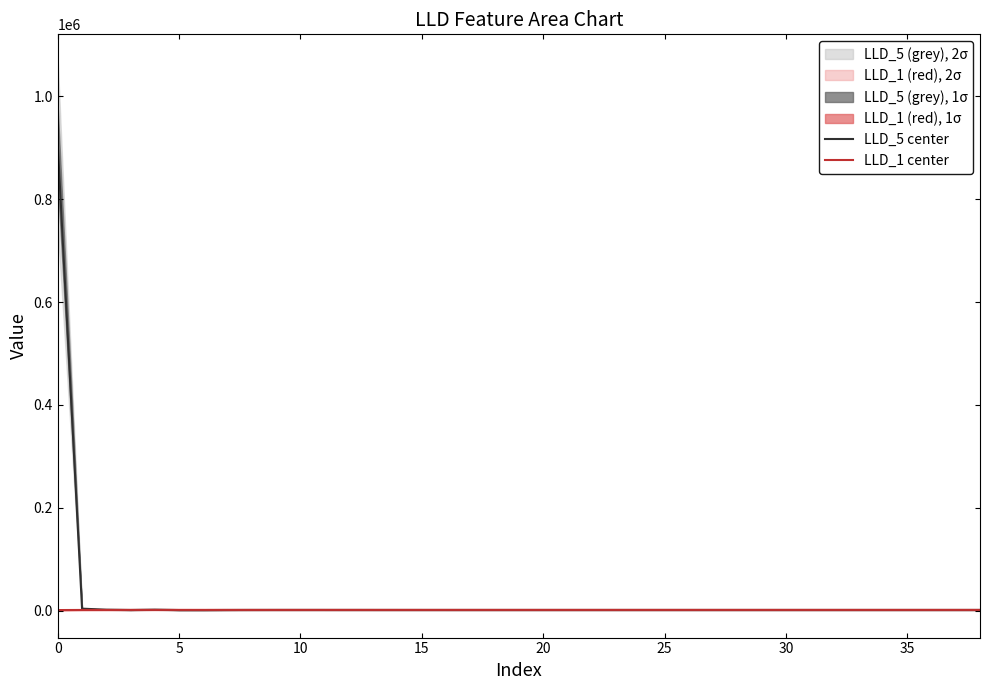

What is the total value across all series at 12?

2361.6